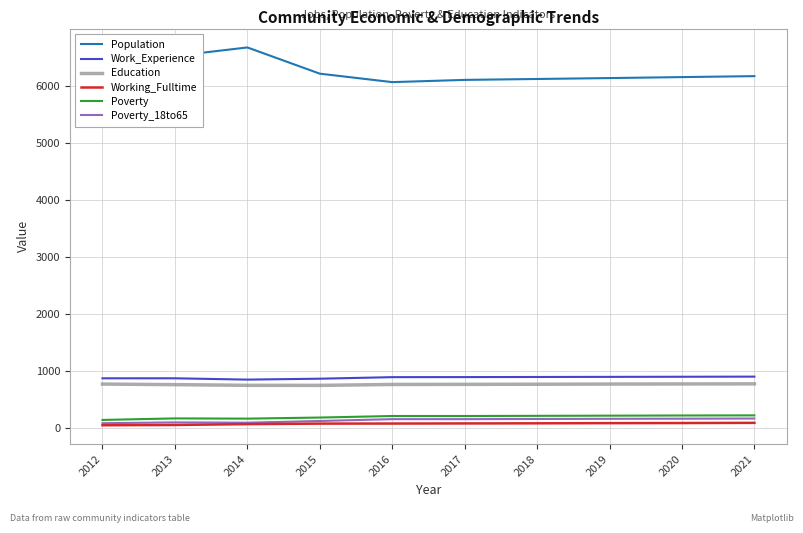

What is the difference between the highest and lowest values at 2021?

6069